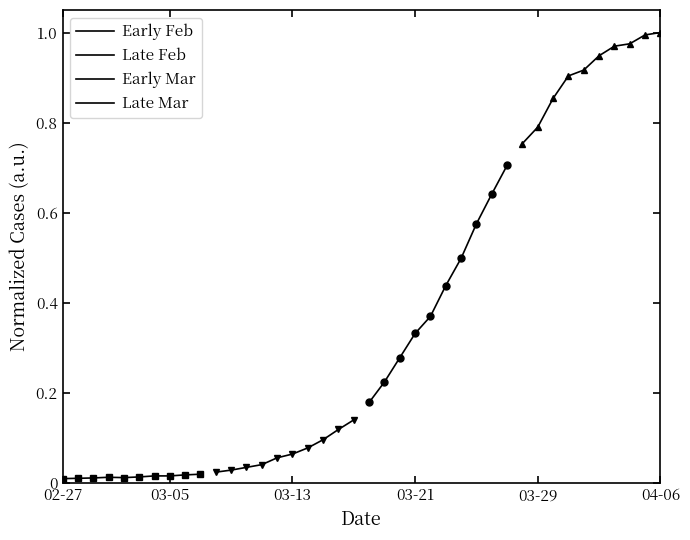

True or false: Late Mar and Early Mar intersect in this chart.

False